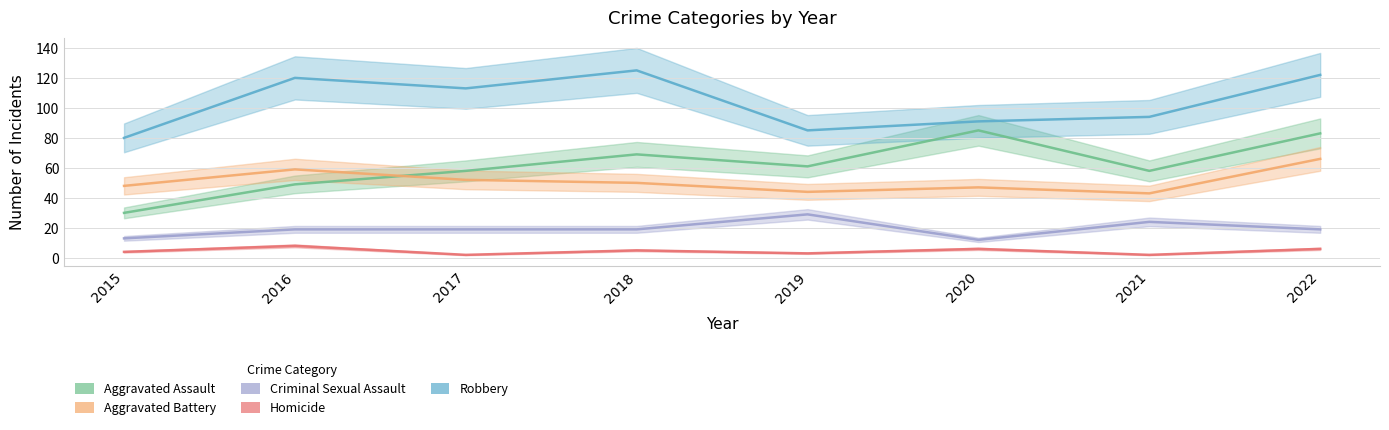

What are all the series names shown in the legend?

Aggravated Assault, Aggravated Battery, Criminal Sexual Assault, Homicide, Robbery